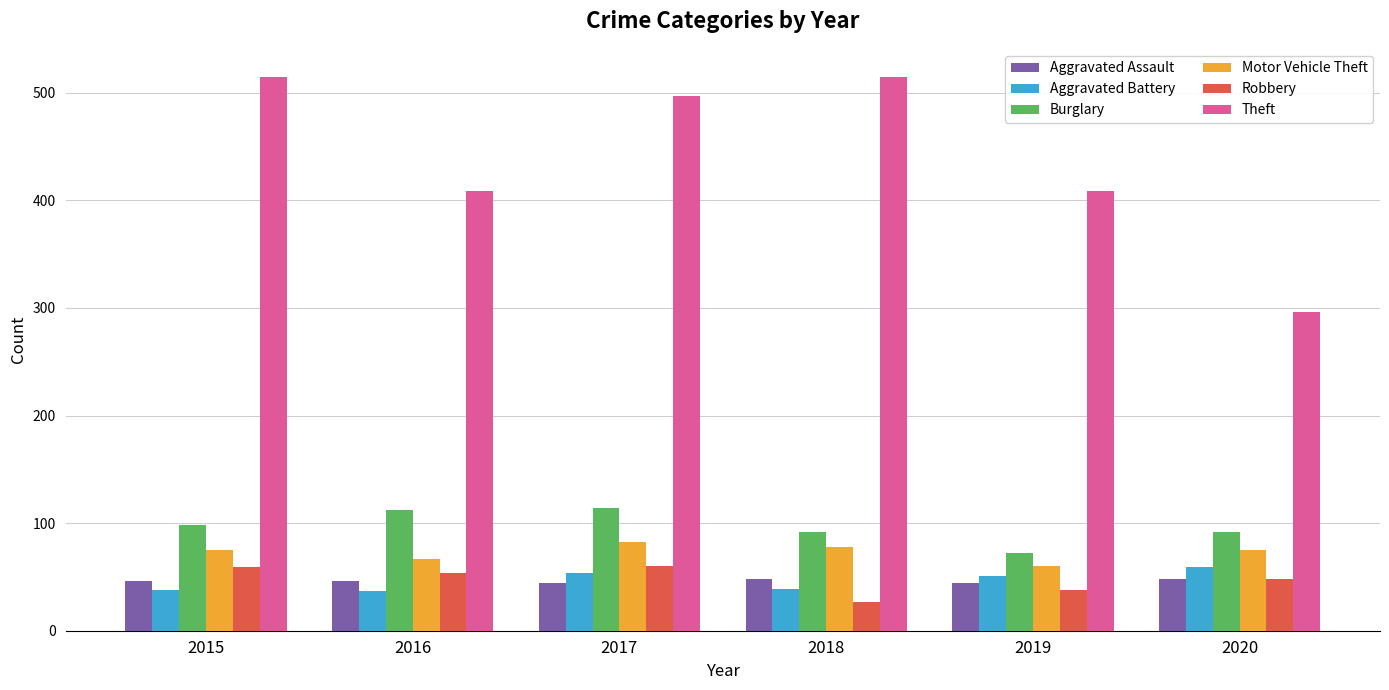

How many data points in Theft are less than 497?

3